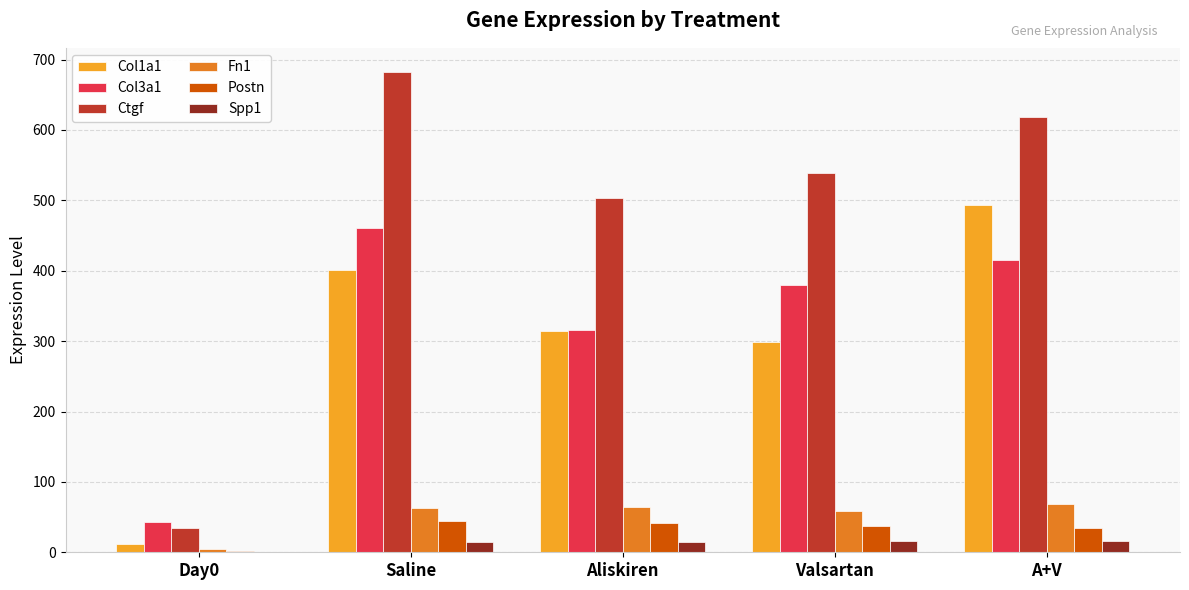

Which category has the highest value across all series?

Saline